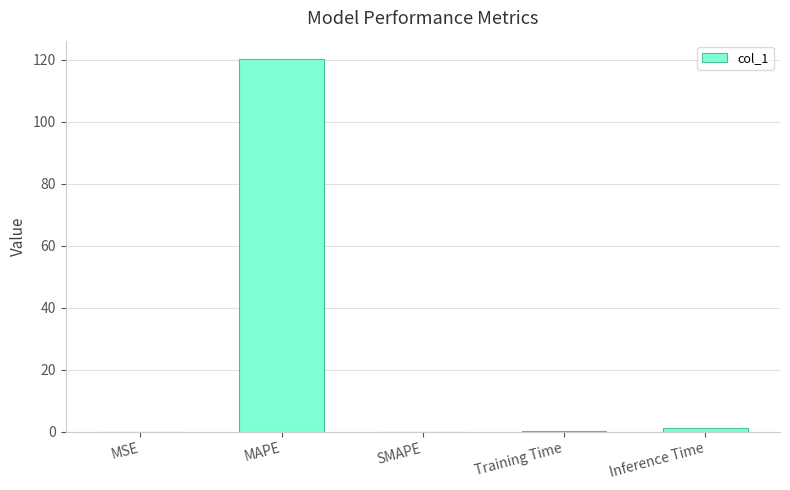

What is the maximum value shown in the chart?

120.1